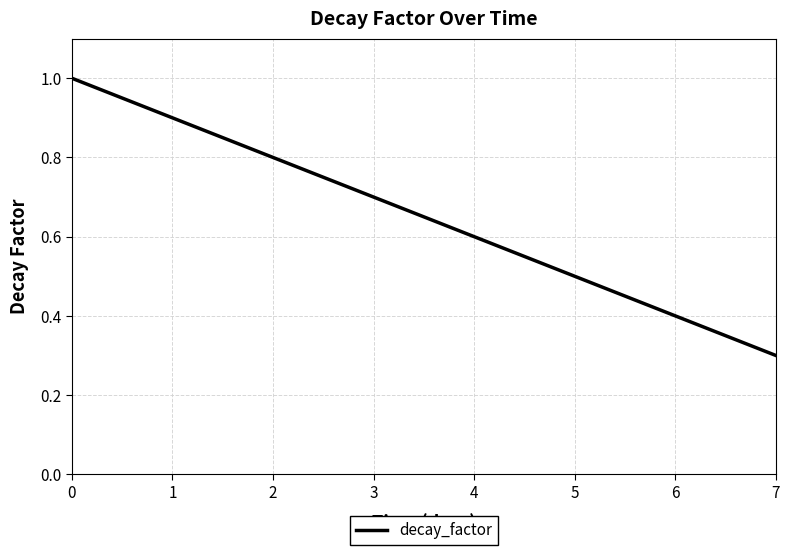

Does the chart display data point markers on the line(s)?

No